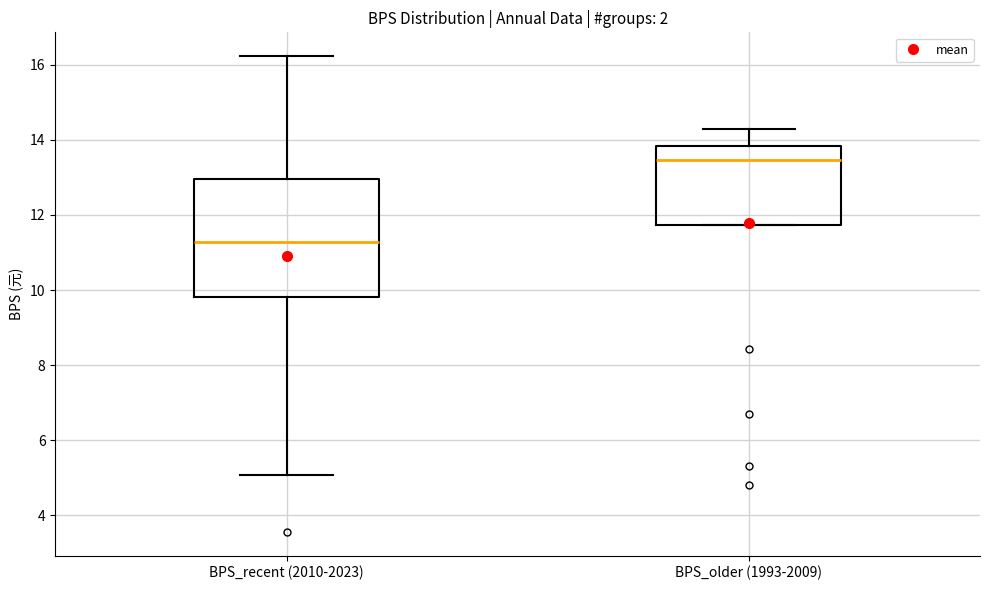

Where is the lower edge of the box for BPS_older (1993-2009) on the y-axis? The values are not printed on the chart, so give them approximately, as read against the axis.

11.8